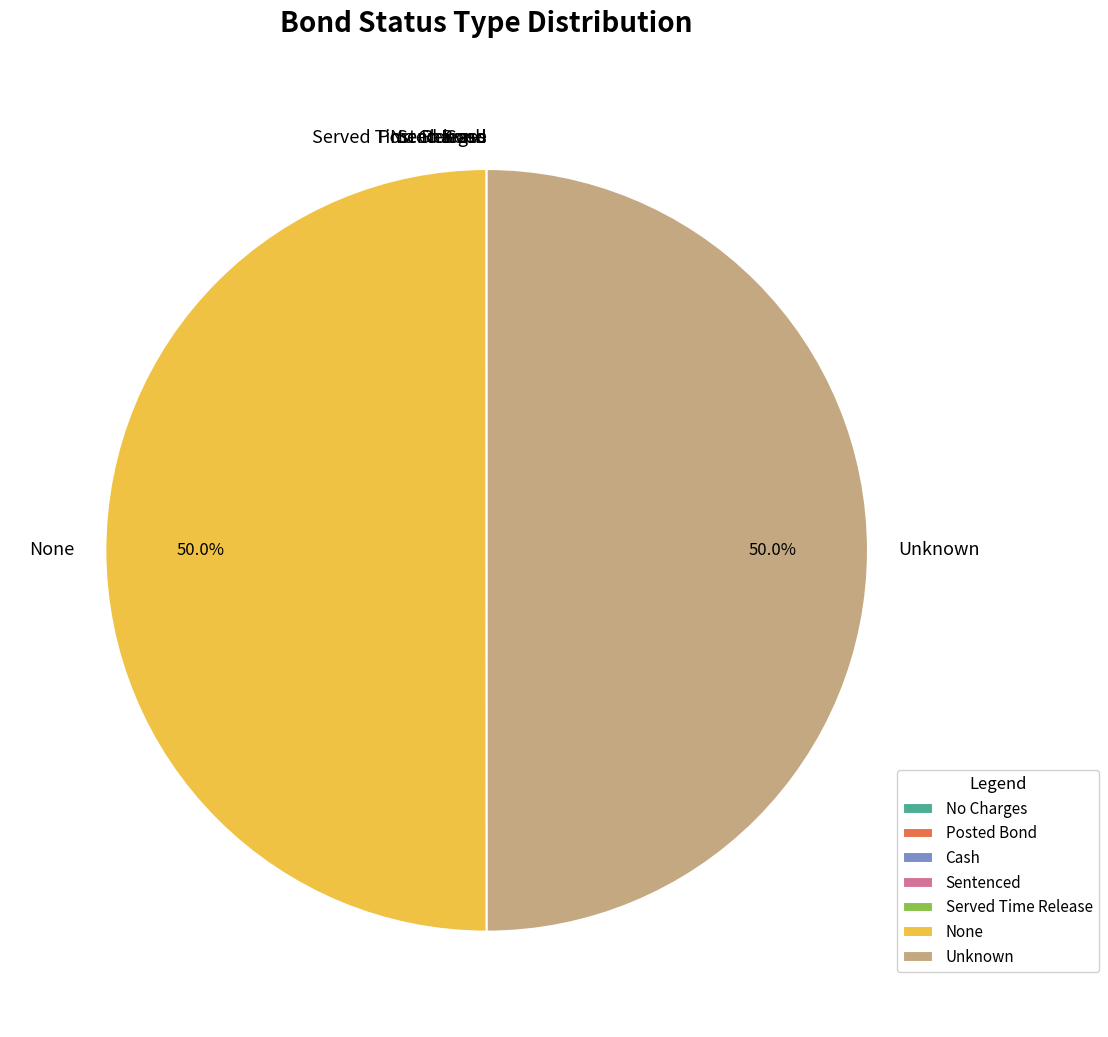

Combined, what portion of the pie is Unknown and None?

100.0%